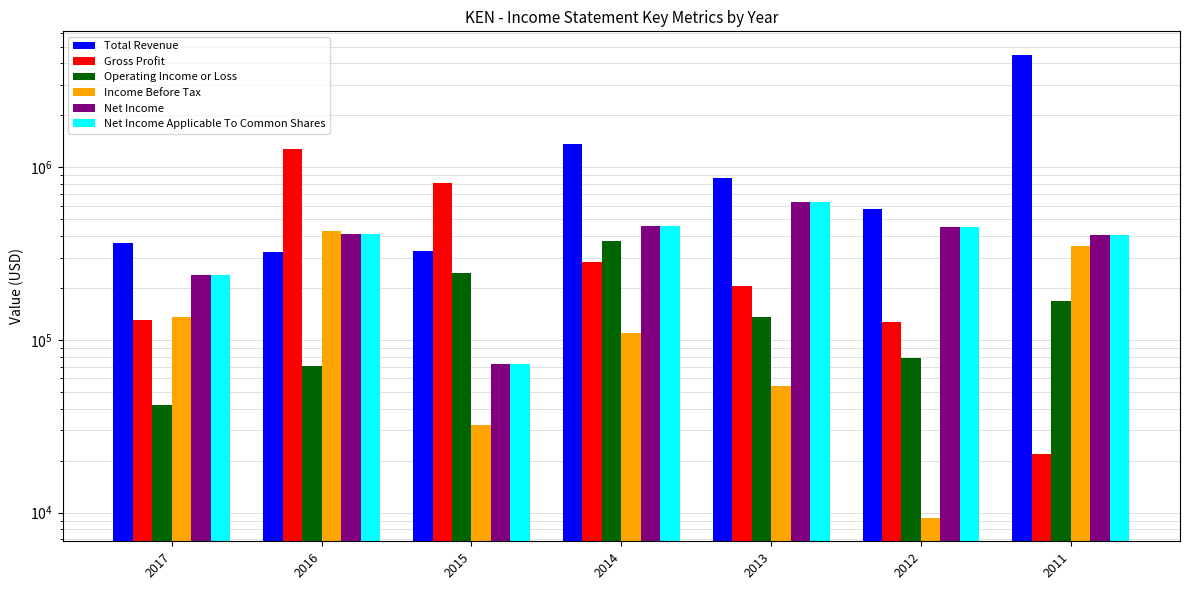

At which category is the sum across all series the highest?

2011